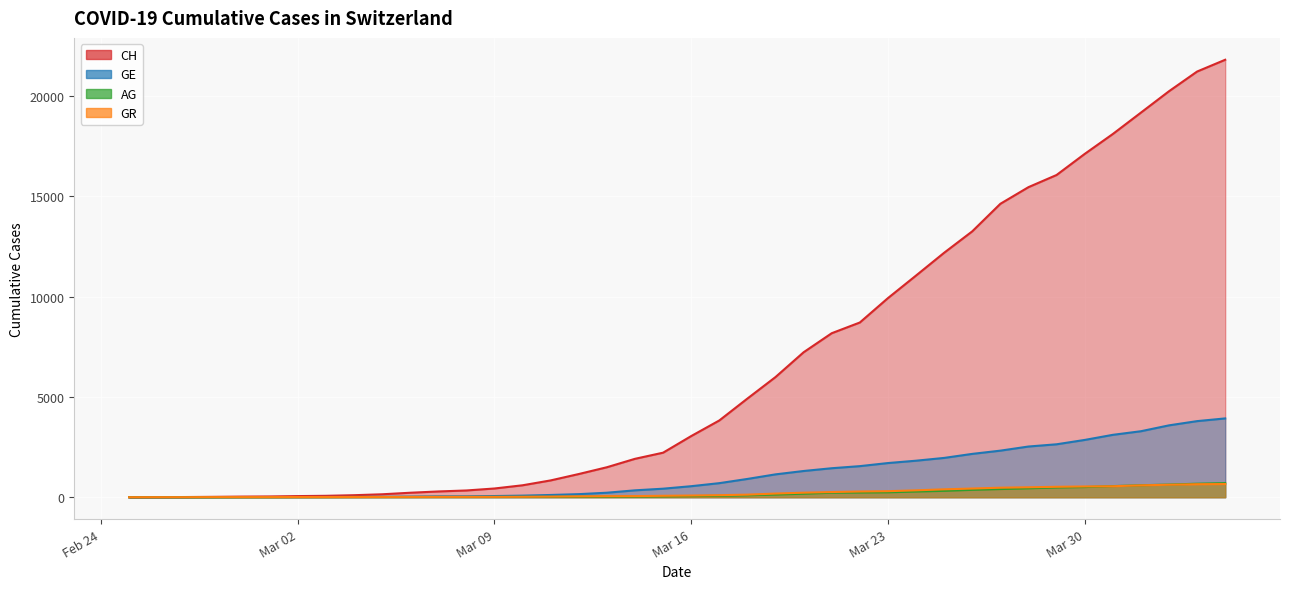

What is the approximate value of GE at 2020-03-17?

701